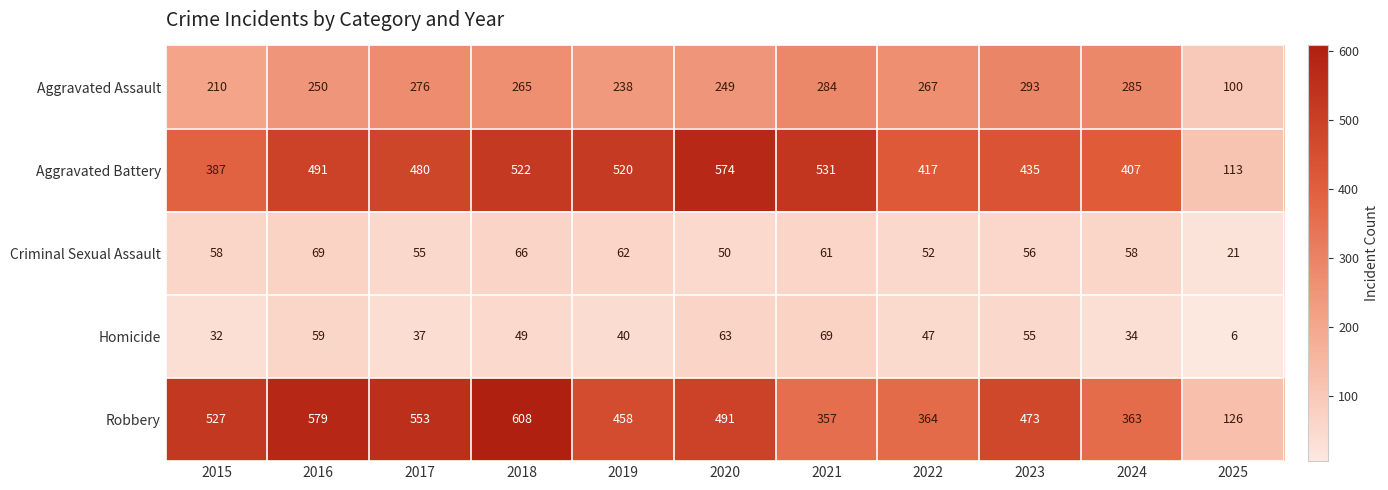

Rank the series at 2018 from highest to lowest value.

Robbery, Aggravated Battery, Aggravated Assault, Criminal Sexual Assault, Homicide